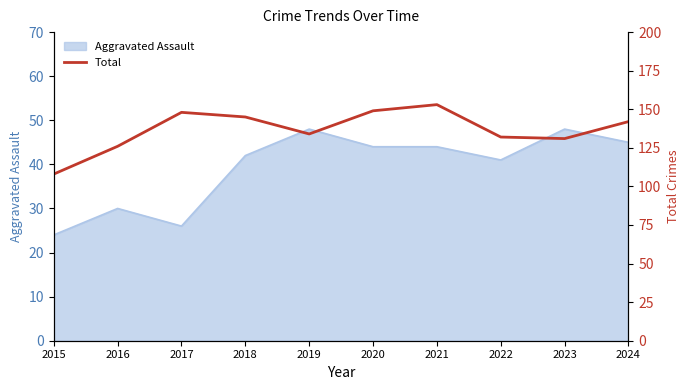

How many categories are shown in the chart?

10